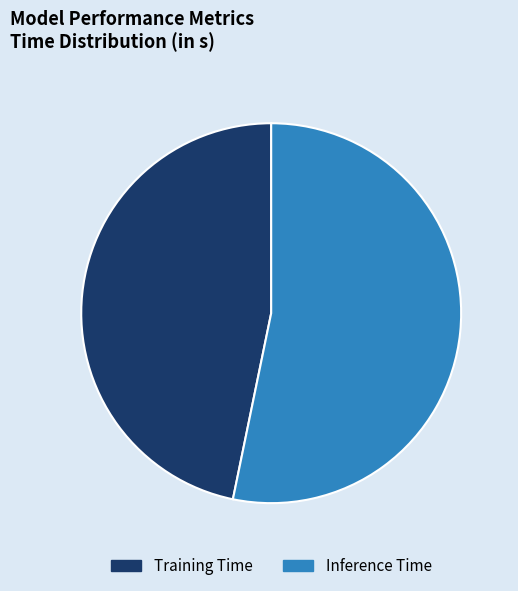

The Inference Time slice represents 53% of the pie. True or false?

True